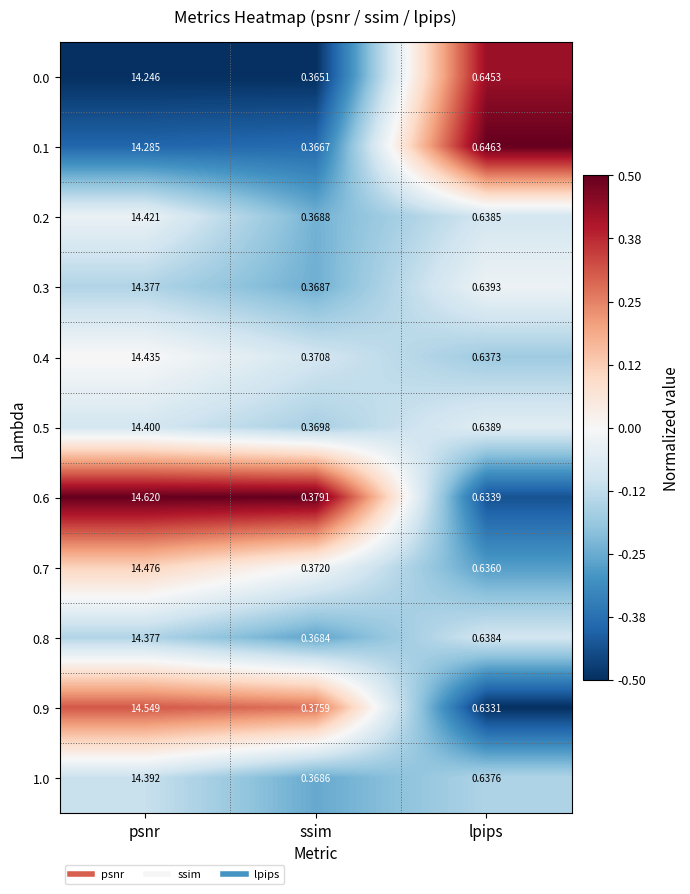

At which label does 0.4 reach its peak?

psnr